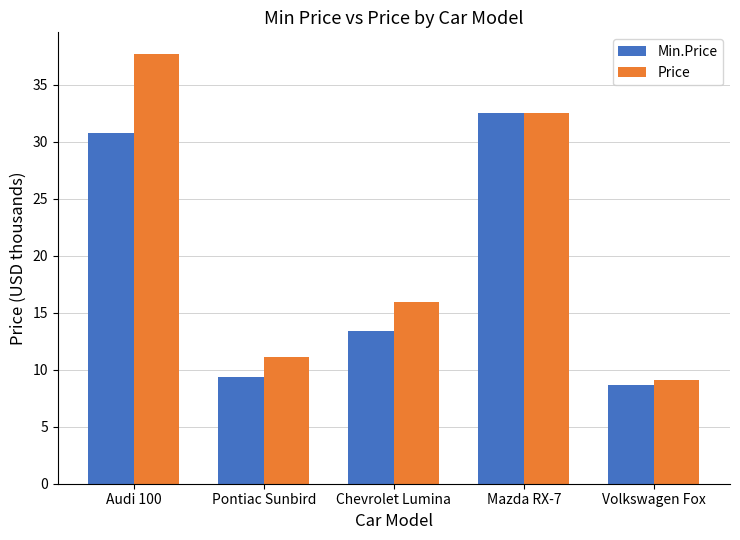

Is it true that Min.Price equals 13.4 at Chevrolet Lumina?

True